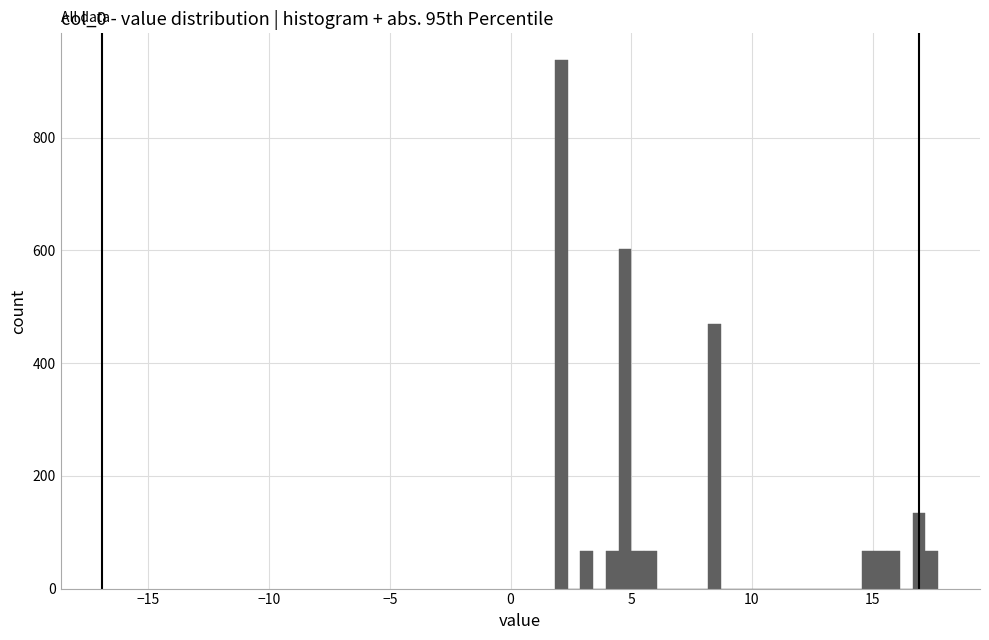

Around what value on the x-axis is the tallest bar? Give the approximate position of its centre, as read against the axis.

2.0